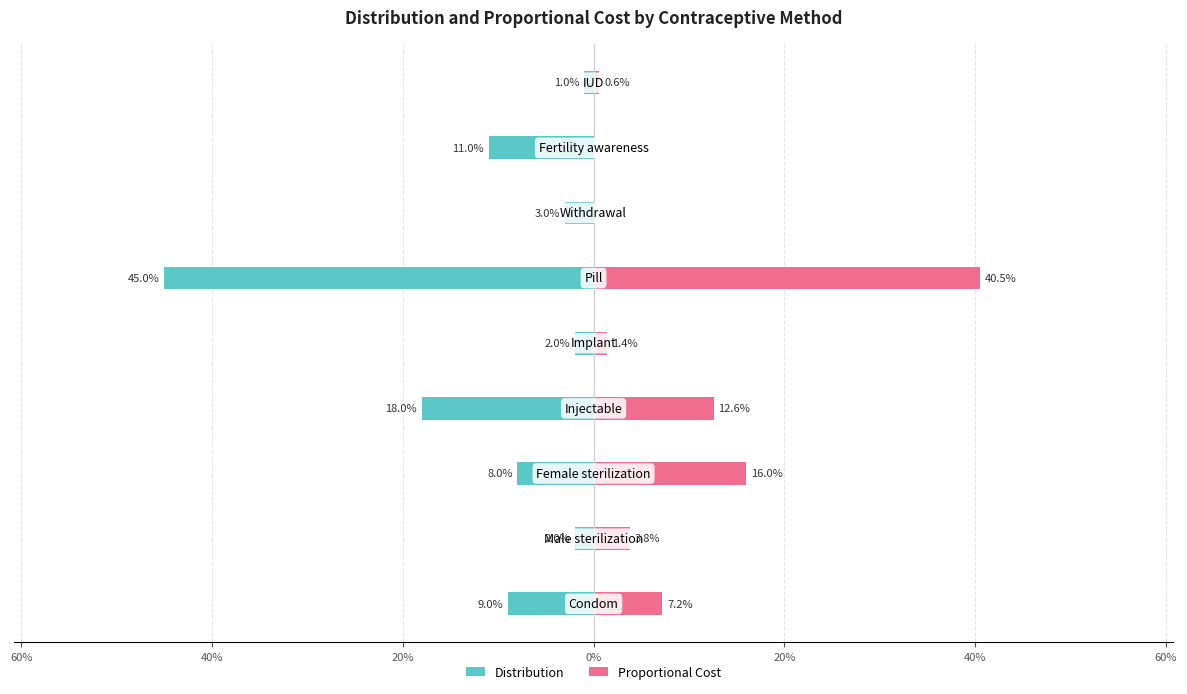

Reading right to left, what are all the values shown in this chart?

Distribution: -0.0	-0.1	-0.0	-0.5	-0.0	-0.2	-0.1	-0.0	-0.1
Proportional Cost: 0.0	0.0	0.0	0.4	0.0	0.1	0.2	0.0	0.1